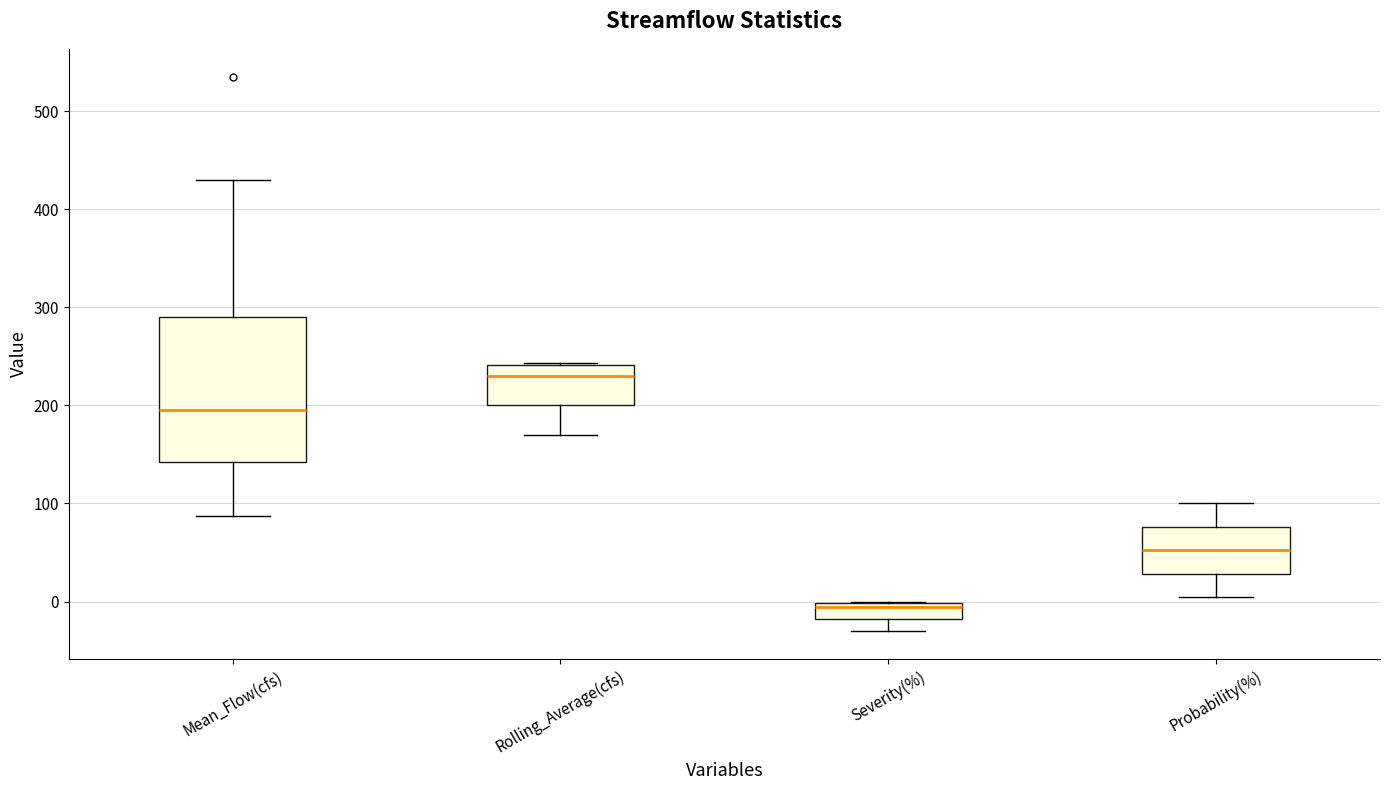

Which box's median line is the highest?

Rolling_Average(cfs)